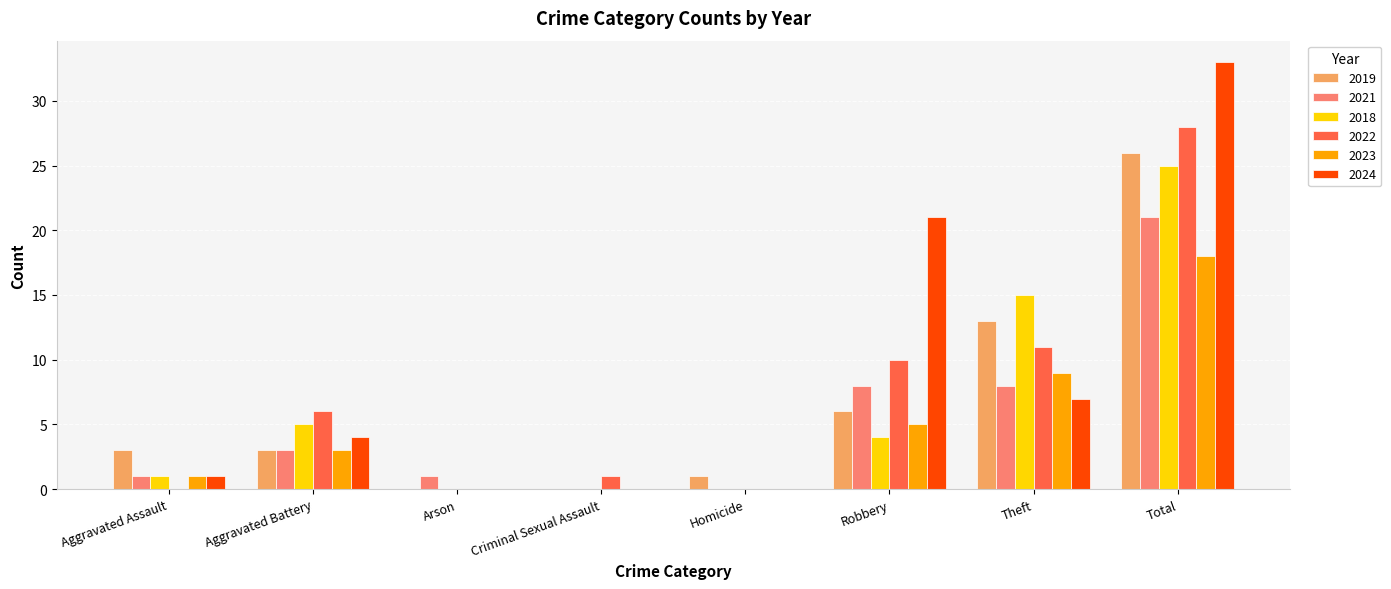

At which category is the sum across all series the highest?

Total